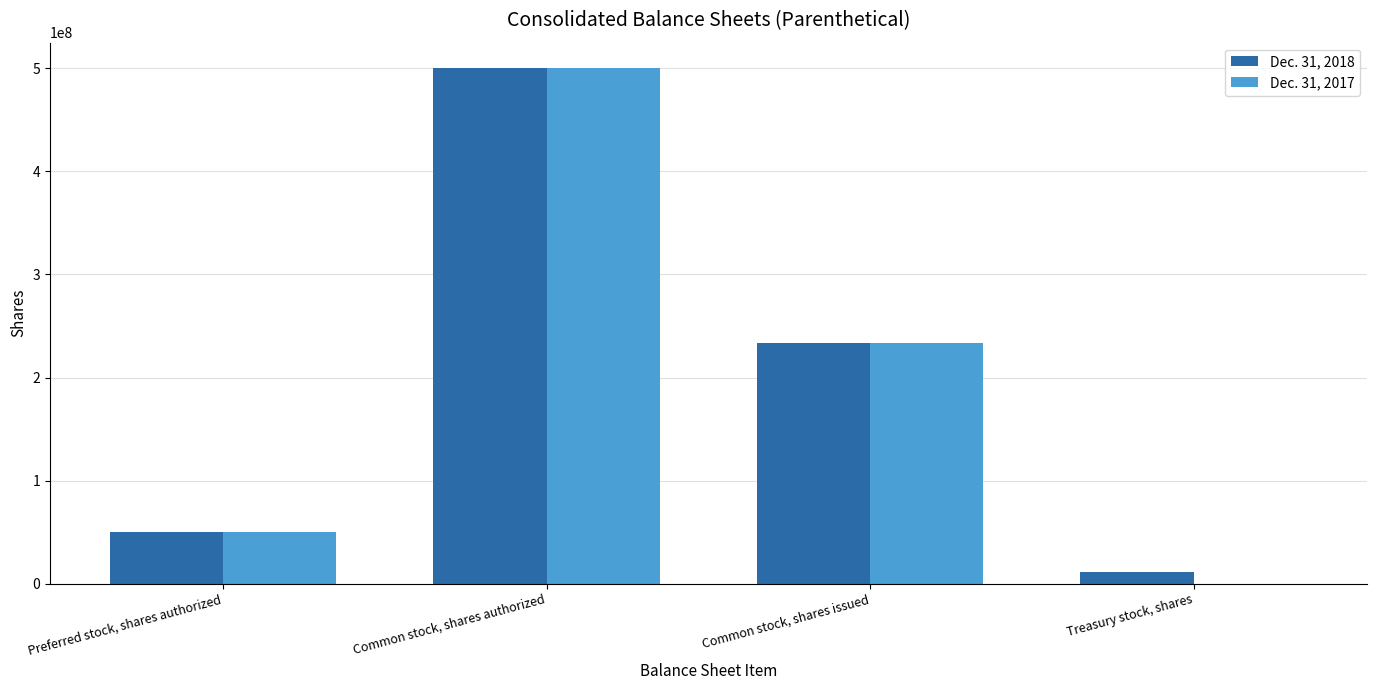

Which series changed the most between Preferred stock, shares authorized and Common stock, shares issued?

Dec. 31, 2018